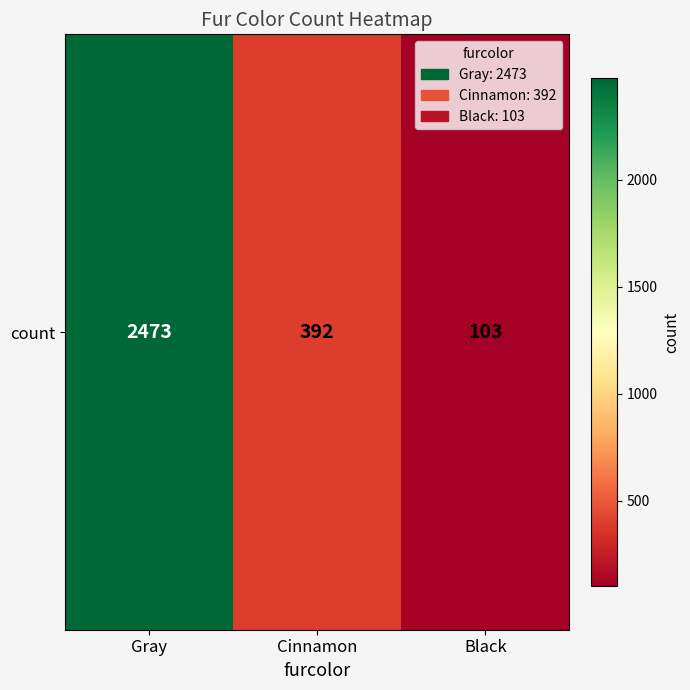

Which has a higher value, Gray or Black?

Gray